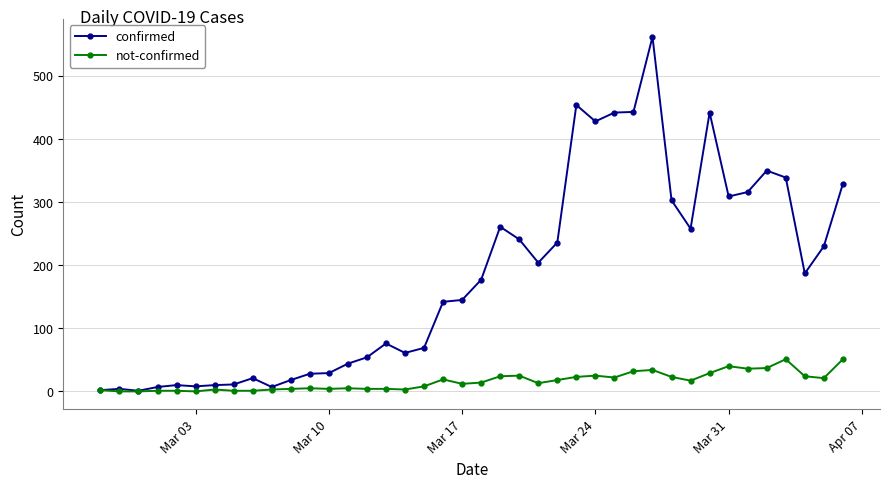

Which series has the largest range (max minus min)?

confirmed